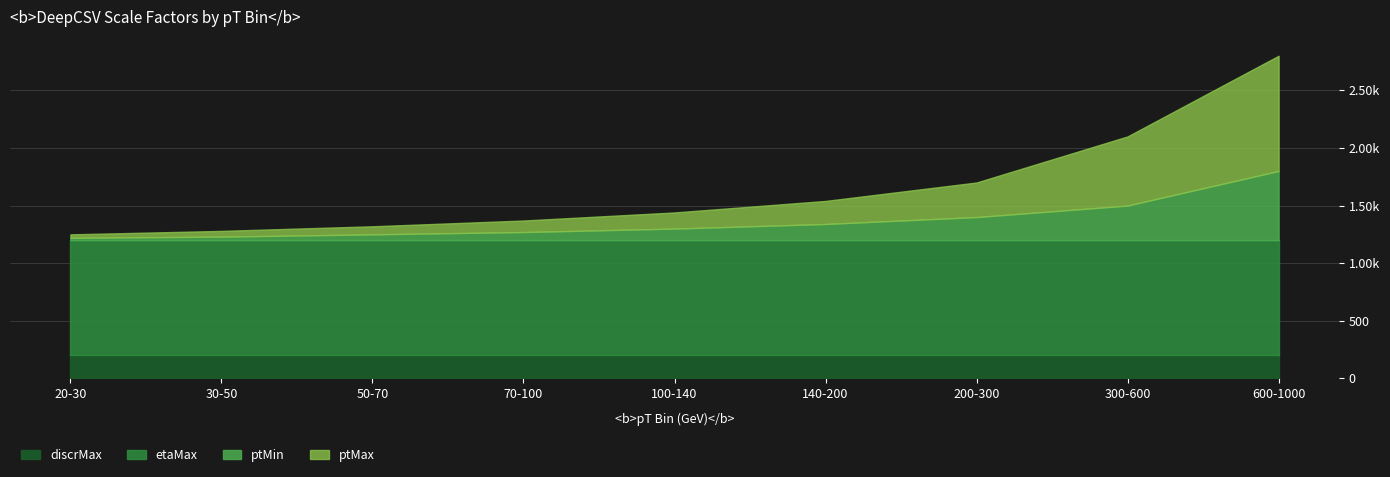

Does the chart display data point markers on the line(s)?

No